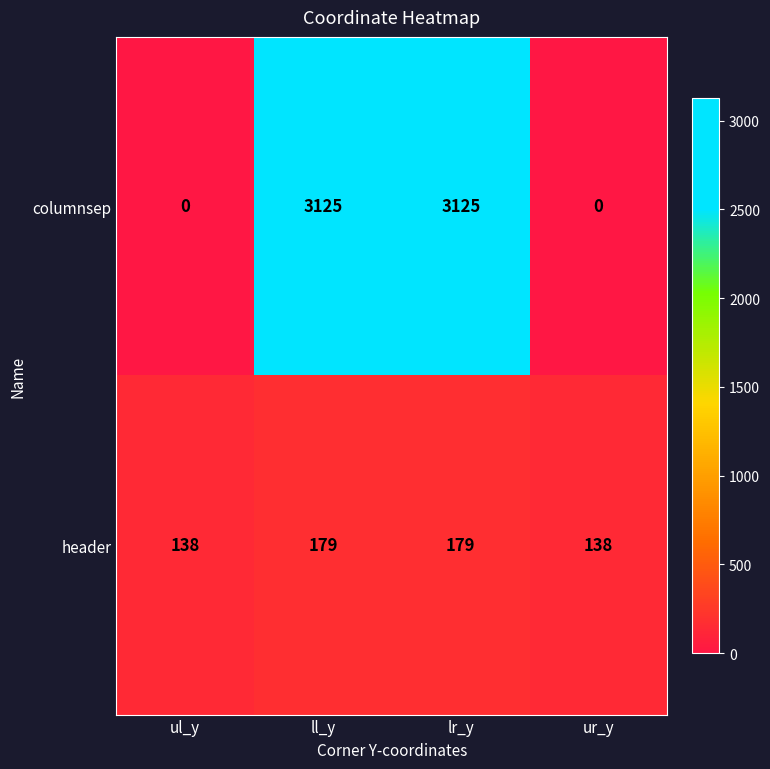

Count the number of data series in this chart.

2